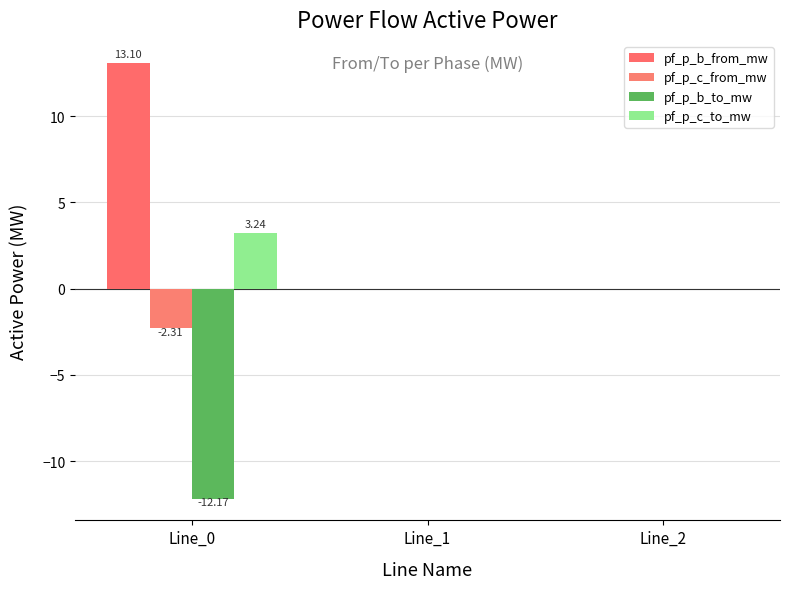

True or false: pf_p_c_from_mw has a value of -0.0 at Line_1.

False